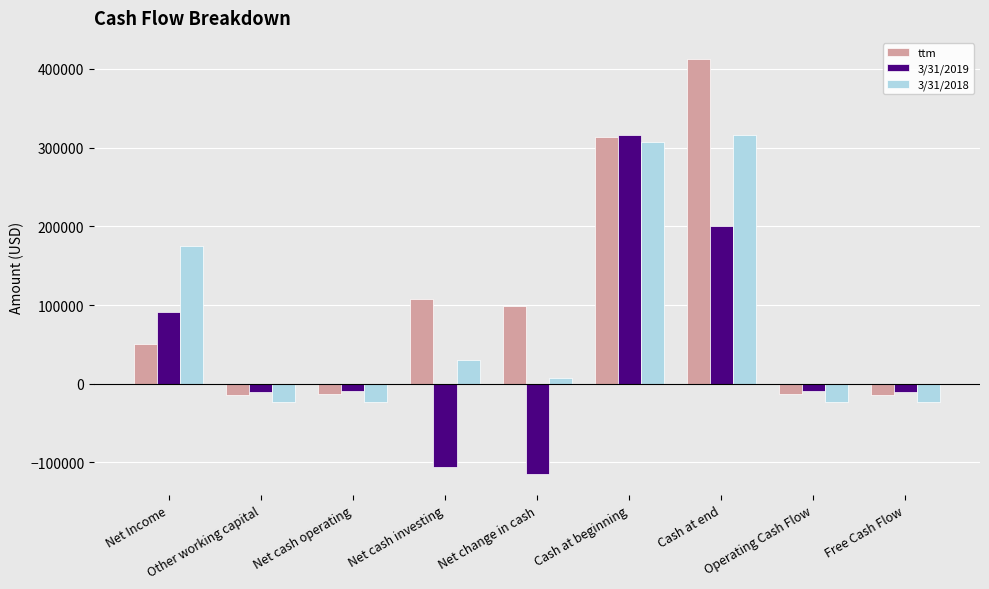

How many bars are there in total?

27